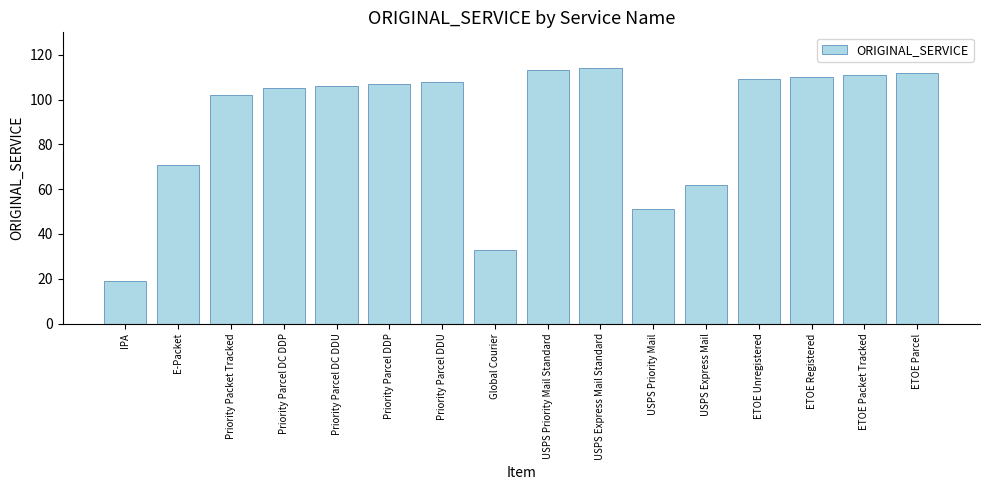

What is the approximate value at ETOE Parcel, to the nearest 5?

110